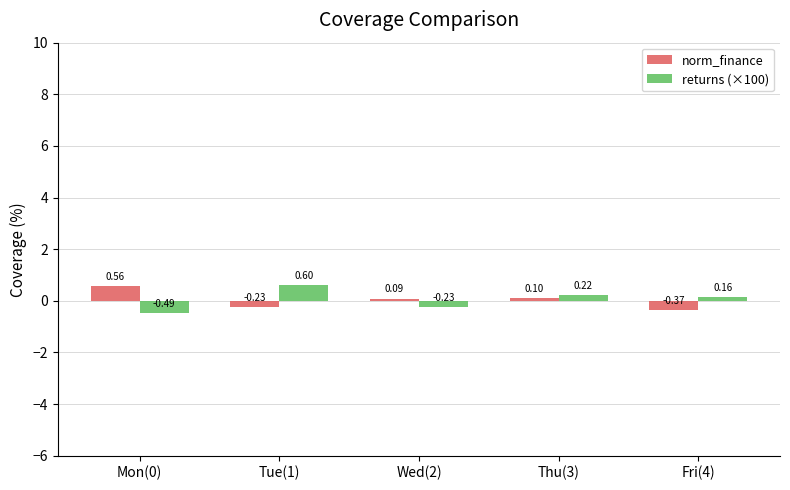

At which label does returns (×100) reach its minimum?

Mon(0)